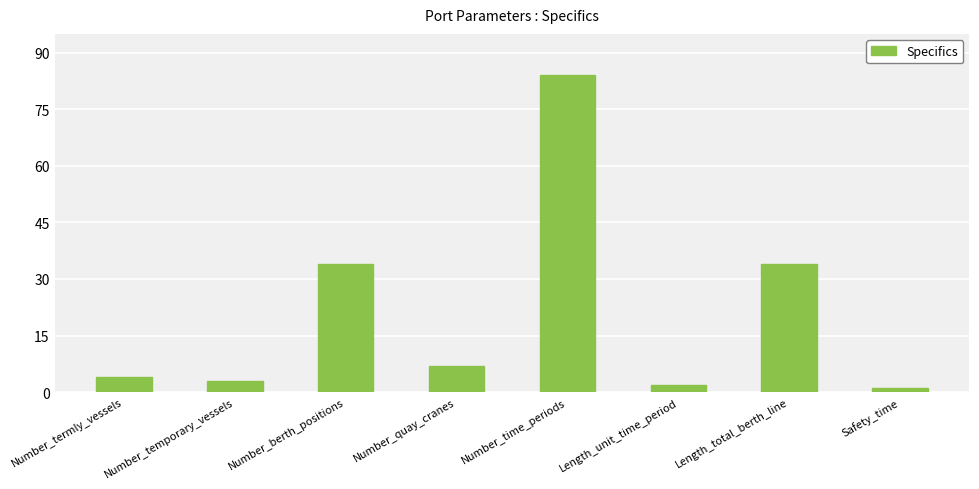

What position from the left is Safety_time?

8